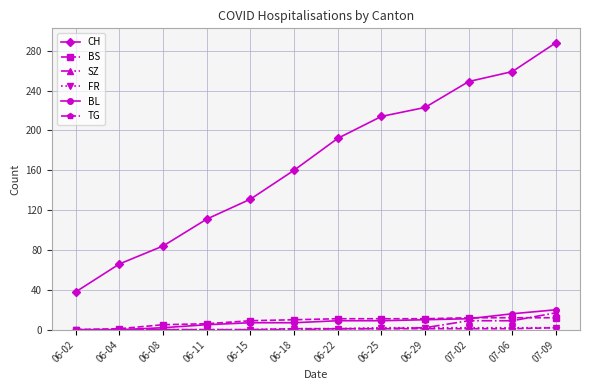

Which category has the highest value across all series?

07-09